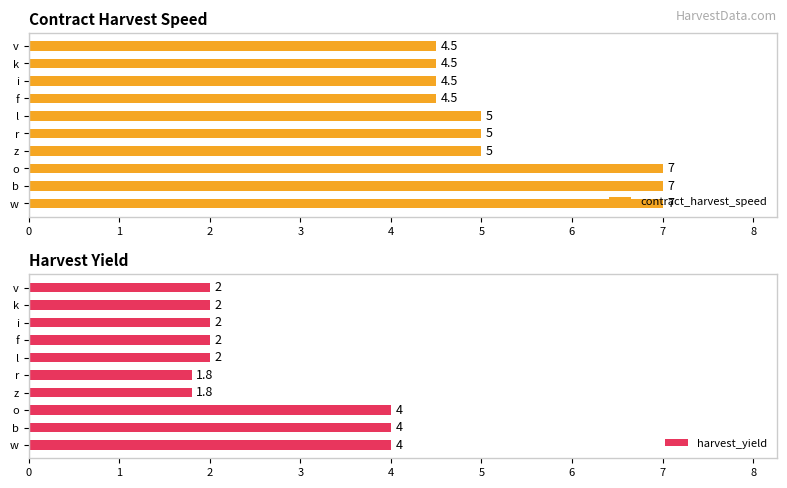

What are all the series names shown in the legend?

contract_harvest_speed, harvest_yield